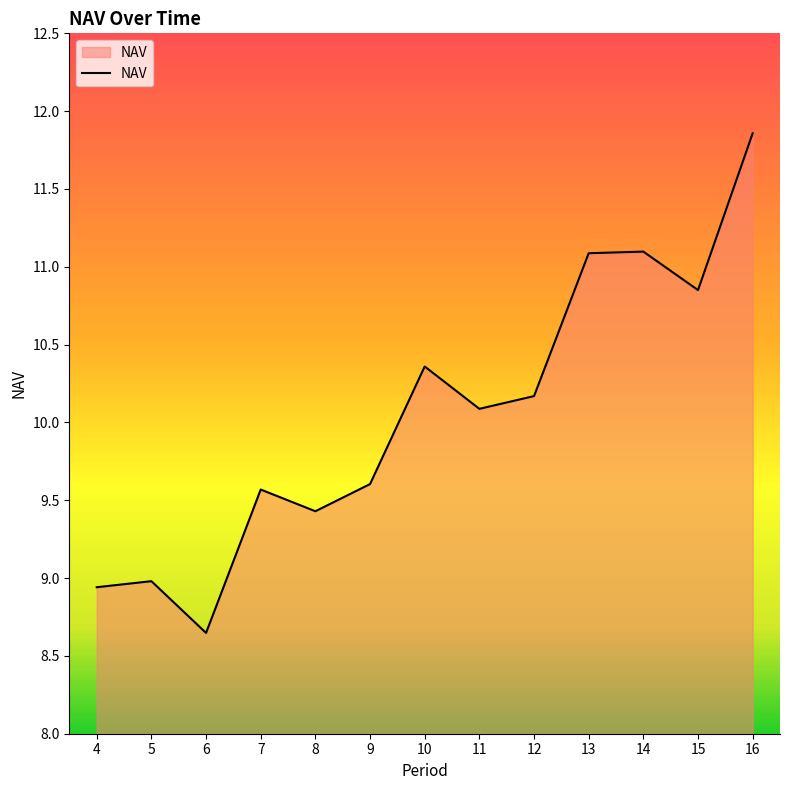

Does the chart have visible grid lines?

No